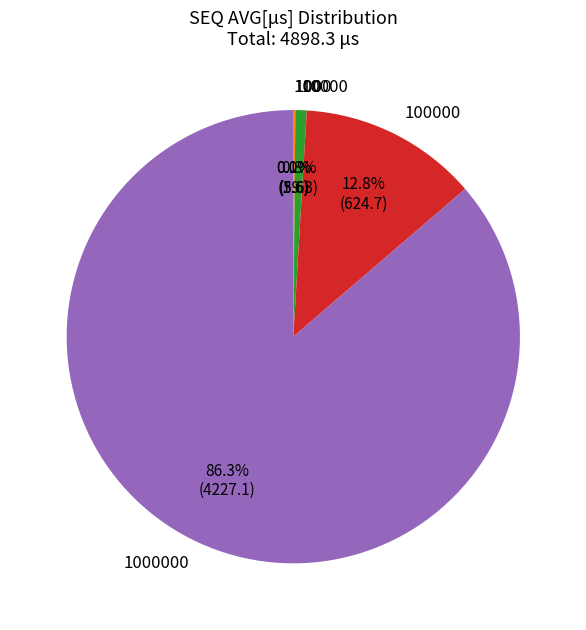

Does any single category account for the majority?

Yes